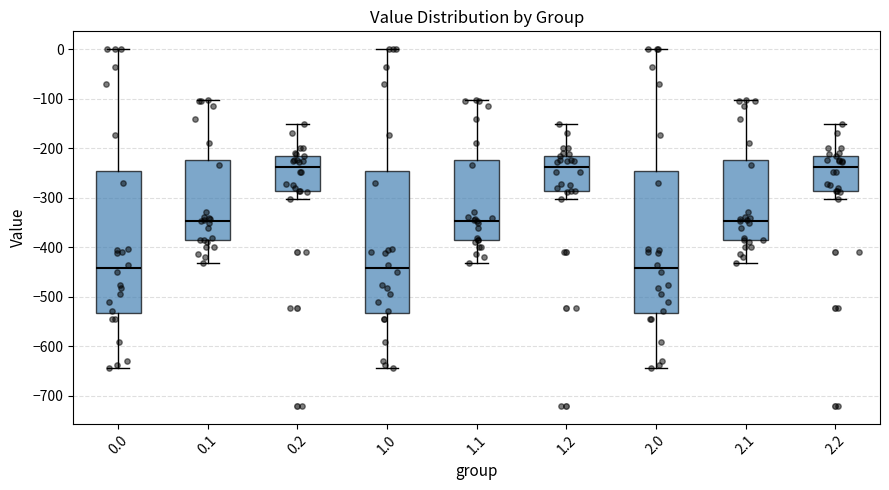

Where is the lower edge of the box at x = 1.0 on the y-axis? The values are not printed on the chart, so give them approximately, as read against the axis.

-530